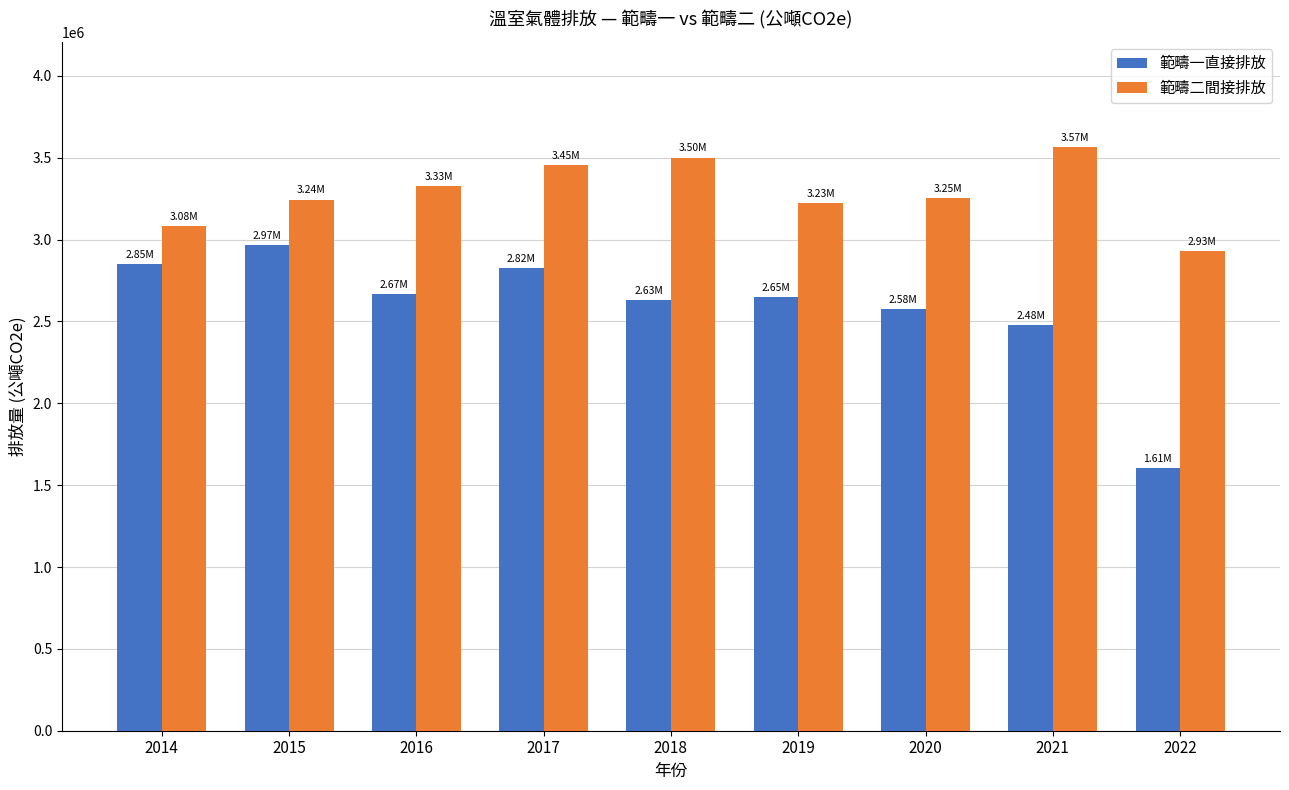

Rank the series at 2014 from lowest to highest value.

範疇一直接排放, 範疇二間接排放